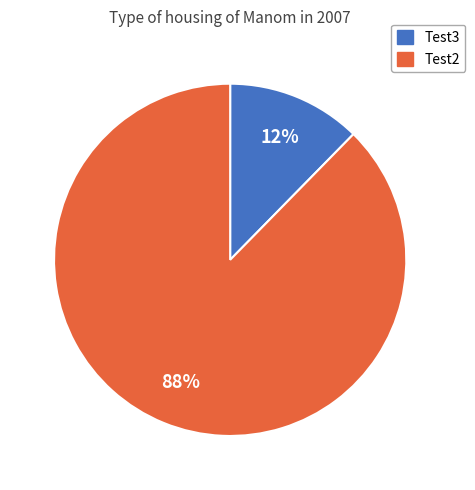

What percentage is the Test2 slice, to the nearest percent?

88%